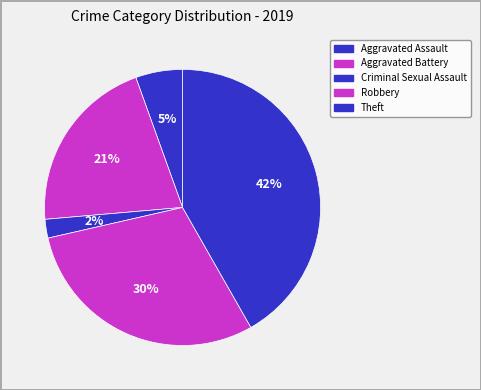

To the nearest percent, what is the difference between the Theft and Robbery slice percentages?

12%